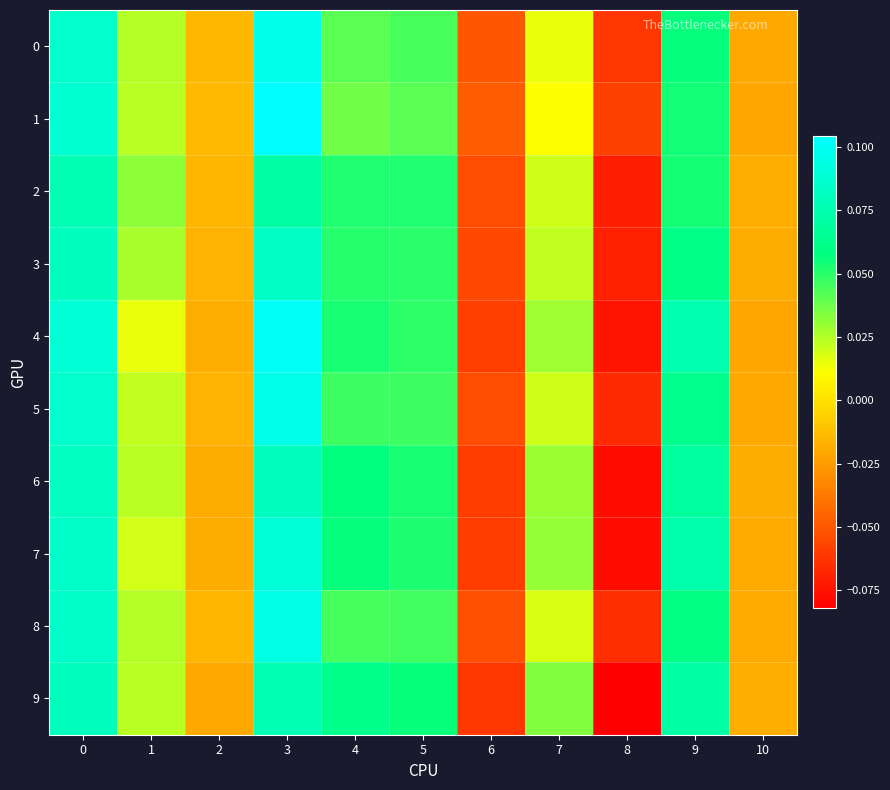

List the series in order of their peak value, highest first.

1, 4, 0, 5, 8, 7, 3, 6, 9, 2